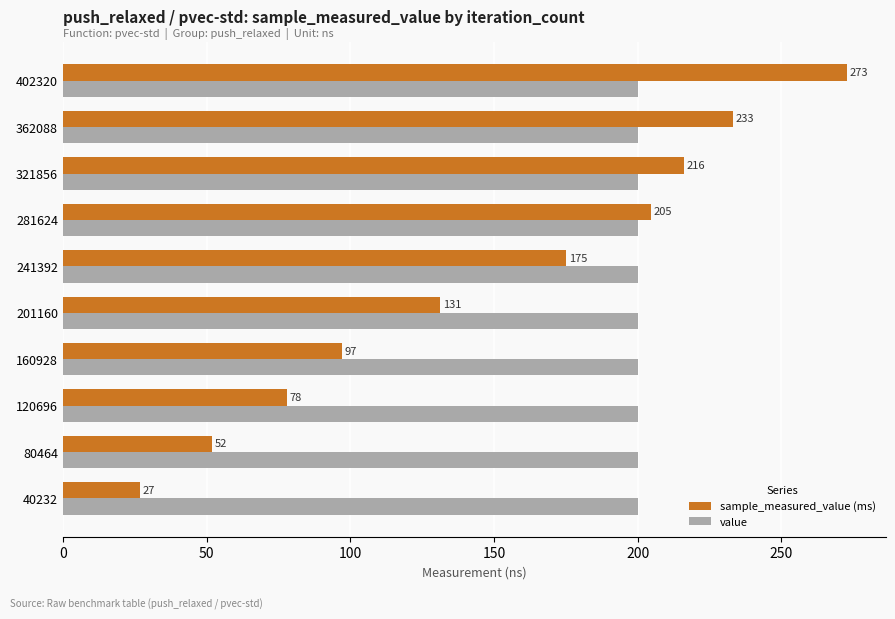

Is the value of value at 80464 greater than the value of sample_measured_value (ms) at 80464?

Yes